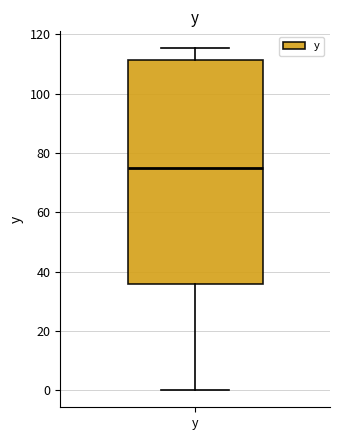

Transcribe this box plot: give where the median line is, the range the box spans, and where the two whiskers end, as read against the y-axis. The values are not printed on the chart, so give them approximately, as read against the axis.

median 74, box 36 to 112, whiskers 0 to 116